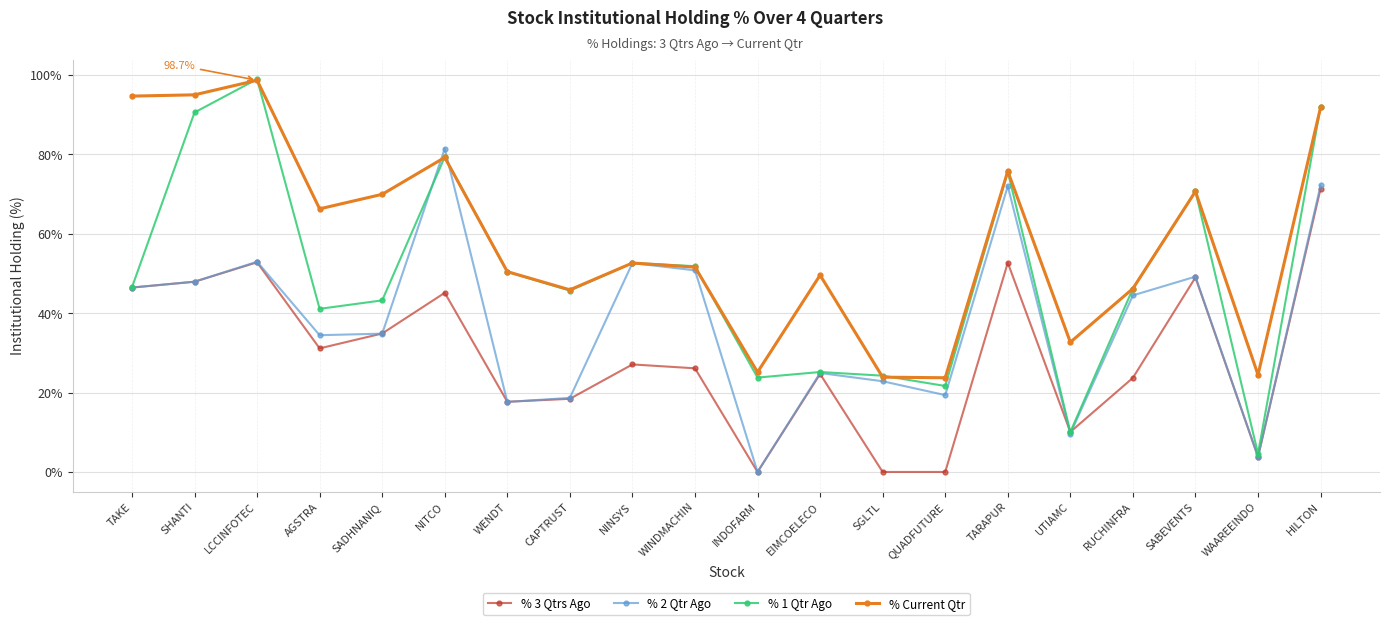

Rank the series by their average value, from lowest to highest.

% 3 Qtrs Ago, % 2 Qtr Ago, % 1 Qtr Ago, % Current Qtr